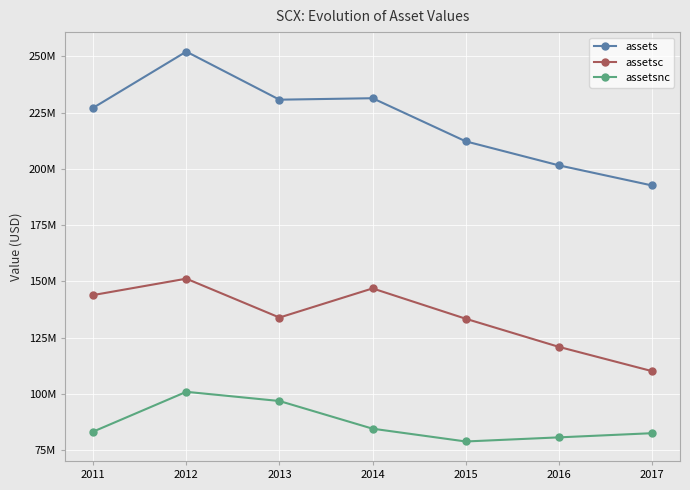

Rank the series by their average value, from highest to lowest.

assets, assetsc, assetsnc